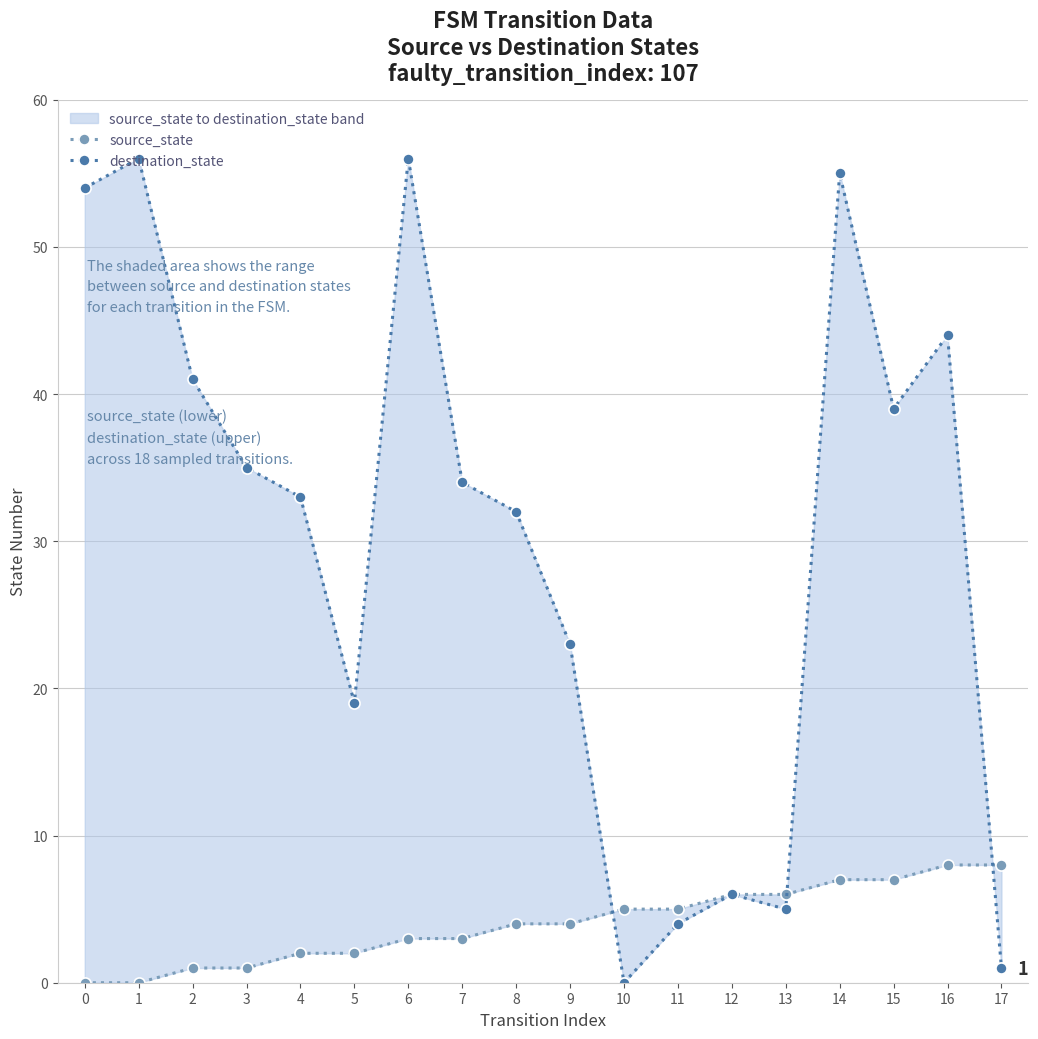

Reading left to right, transcribe all the data shown in this chart.

source_state: 0	0	1	1	2	2	3	3	4	4	5	5	6	6	7	7	8	8
destination_state: 54	56	41	35	33	19	56	34	32	23	0	4	6	5	55	39	44	1